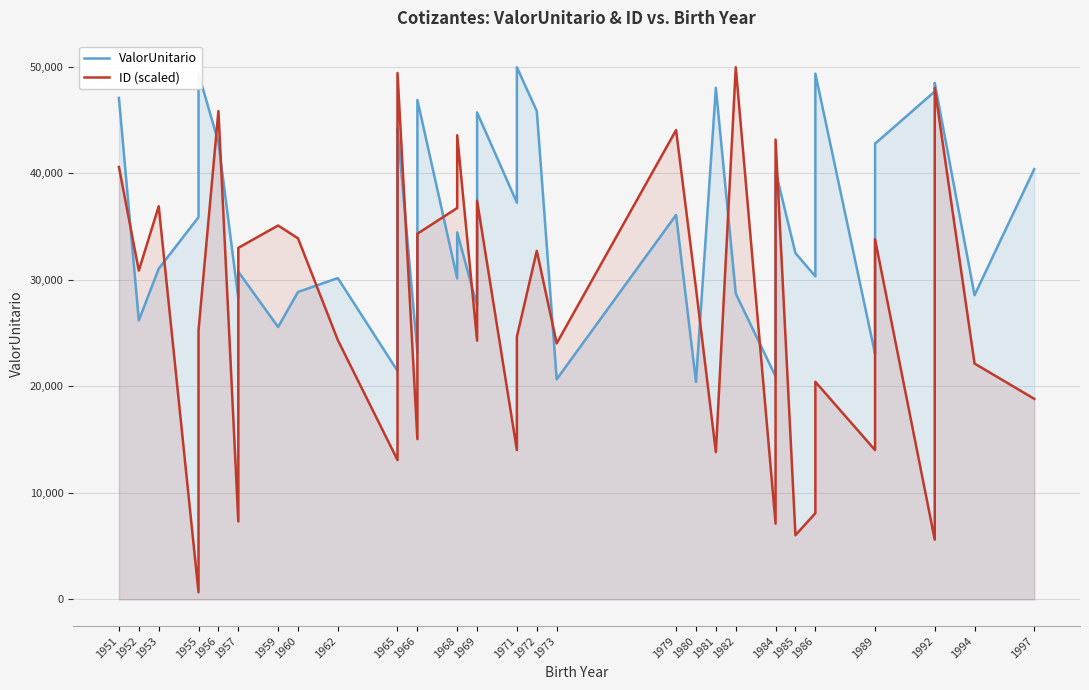

Where is the first local maximum for ID (scaled)?

1953